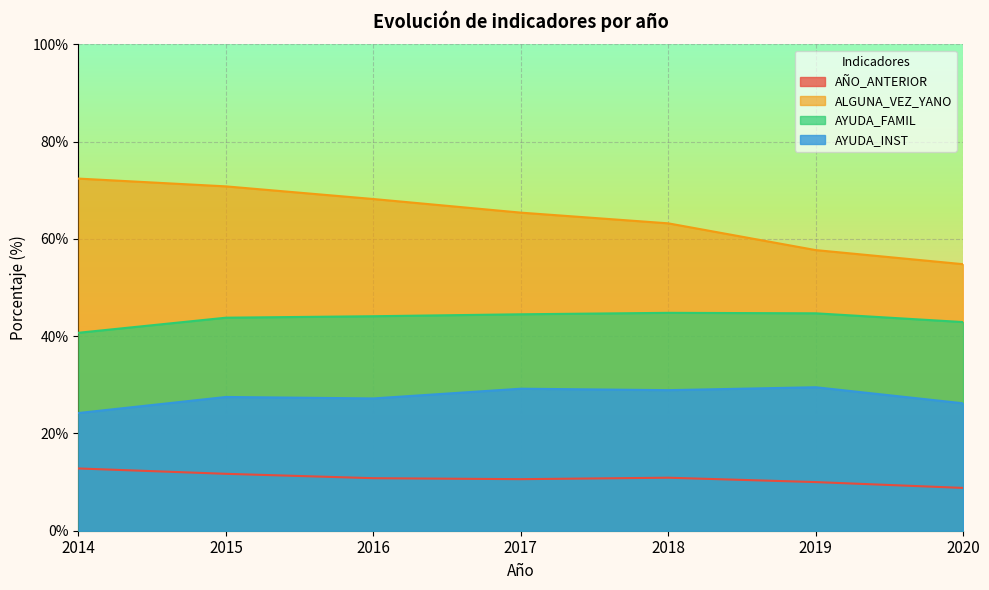

List the series in order of their peak value, lowest first.

AÑO_ANTERIOR, AYUDA_INST, AYUDA_FAMIL, ALGUNA_VEZ_YANO